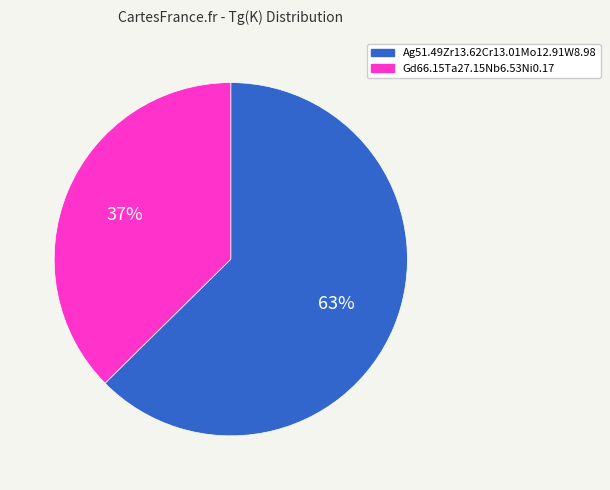

True or false: Gd66.15Ta27.15Nb6.53Ni0.17 accounts for 37% of the total.

True